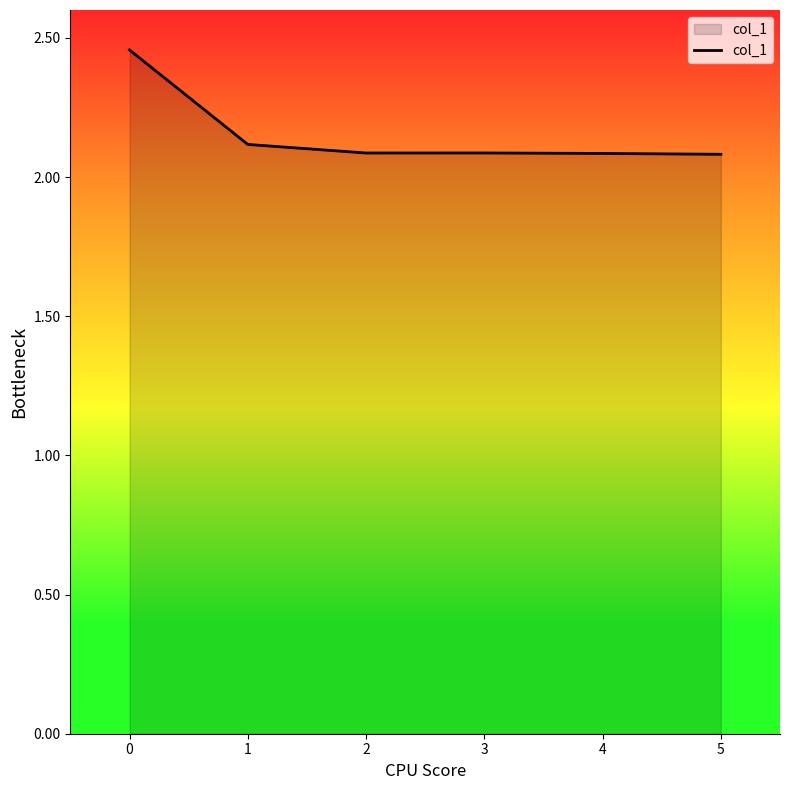

The chart shows a value of 0.8 at 0. True or false?

False